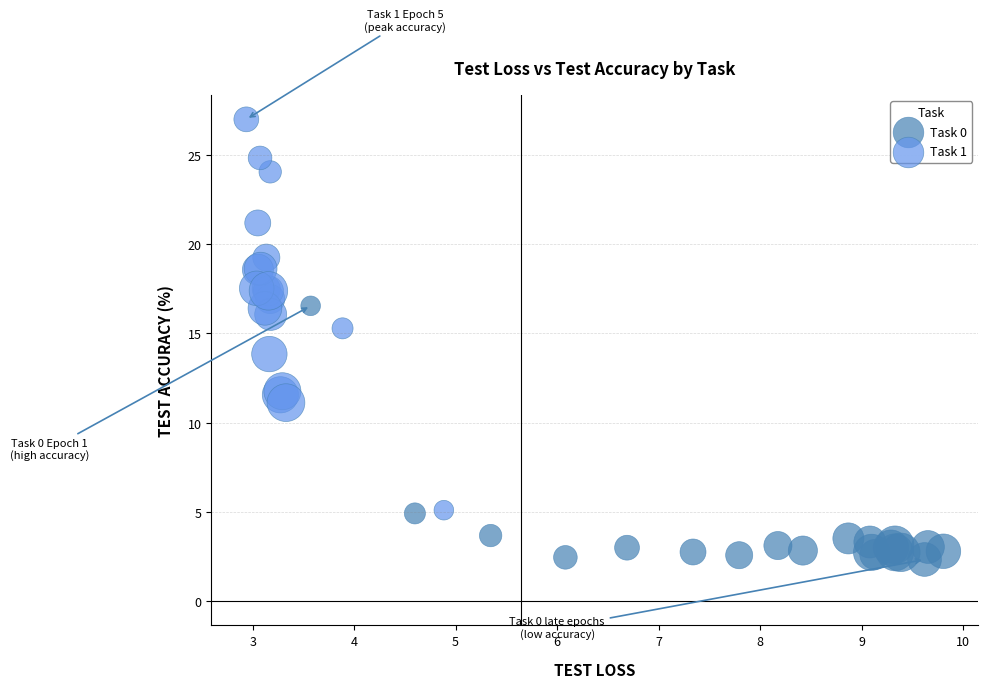

Which series contains the highest Y value?

Task 1